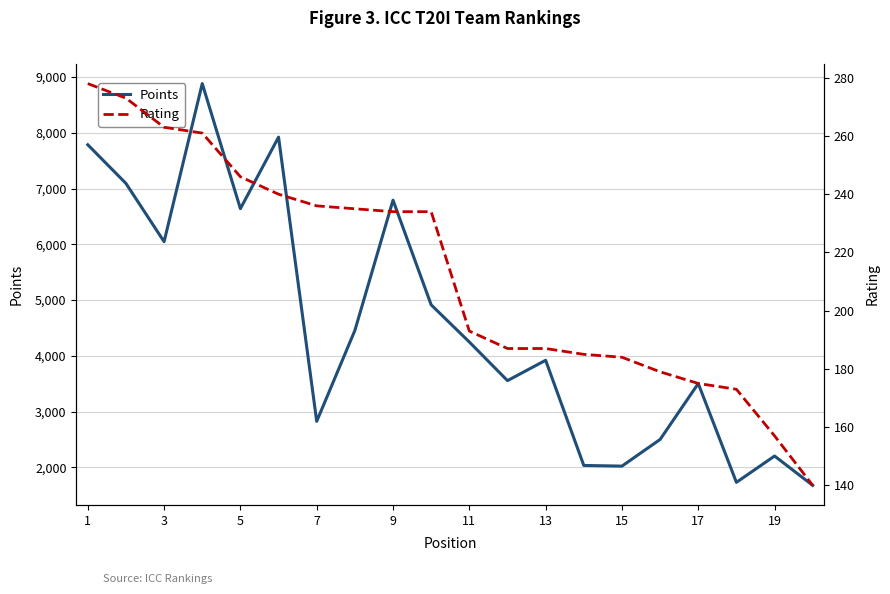

Reading right to left, transcribe all the data shown in this chart.

Points: 1678	2204	1732	3504	2501	2023	2035	3921	3556	4249	4915	6792	4456	2826	7923	6640	8883	6048	7093	7786
Rating: 140	157	173	175	179	184	185	187	187	193	234	234	235	236	240	246	261	263	273	278